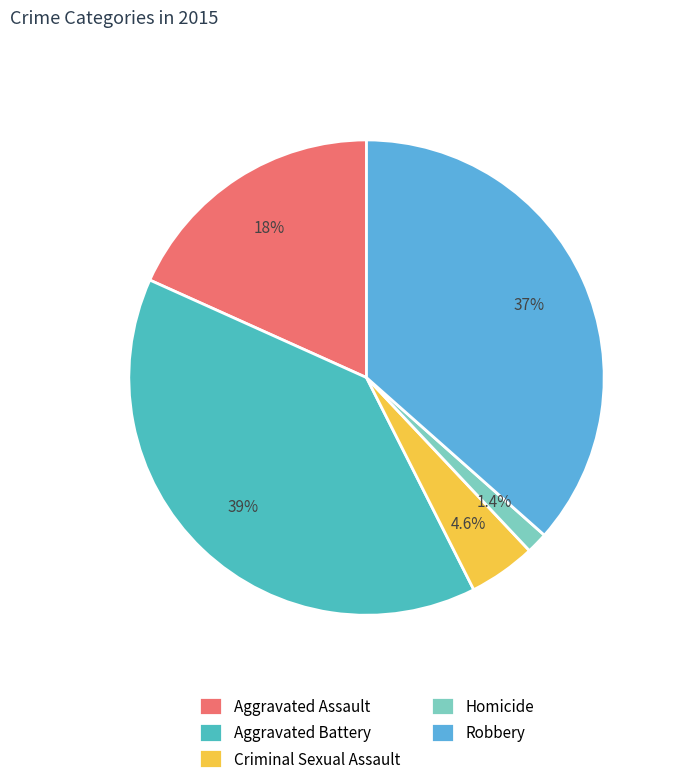

To the nearest percent, what is the difference between the Aggravated Battery and Aggravated Assault slice percentages?

21%